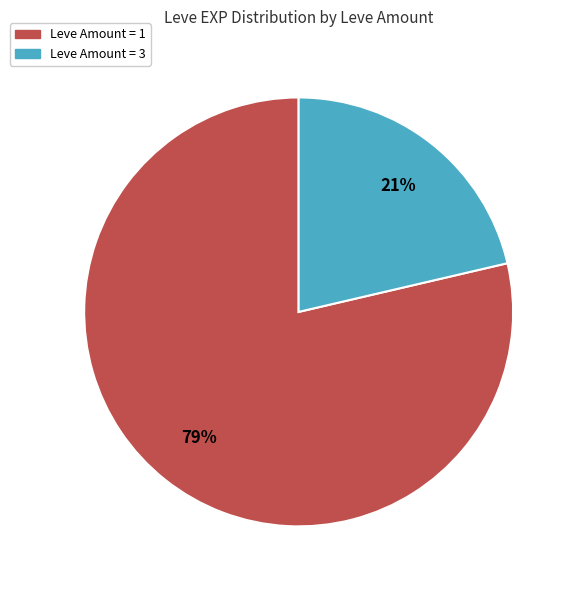

Is there any slice that represents more than half of the pie?

Yes